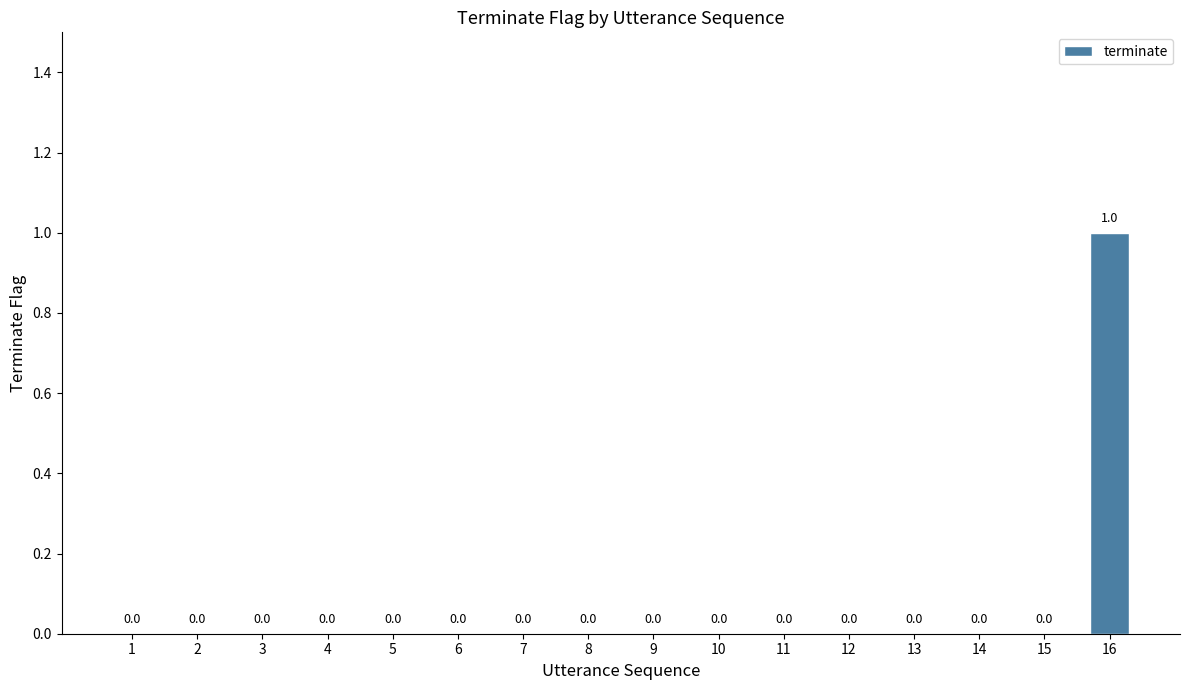

What is the maximum value shown in the chart?

1